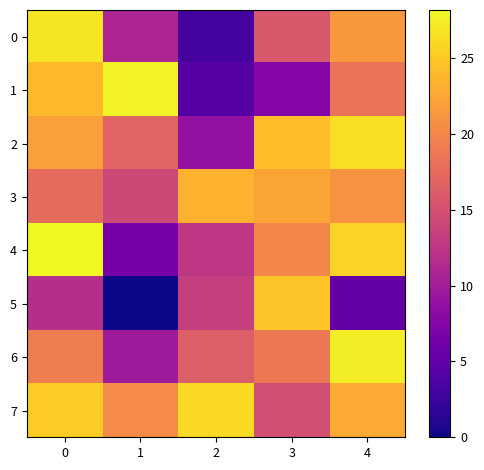

Reading left to right, extract all data points from this chart.

0: 0=26.9	1=10.8	2=3.0	3=15.7	4=21.4
1: 0=23.8	1=27.8	2=4.2	3=7.7	4=18.2
2: 0=21.9	1=16.9	2=8.7	3=24.3	4=26.5
3: 0=17.6	1=14.3	2=23.4	3=22.4	4=20.9
4: 0=28.2	1=6.5	2=12.6	3=19.9	4=25.7
5: 0=11.7	1=0.0	2=13.4	3=24.8	4=5.4
6: 0=19.4	1=9.8	2=16.3	3=18.8	4=27.4
7: 0=25.2	1=20.4	2=26.1	3=15.0	4=22.9